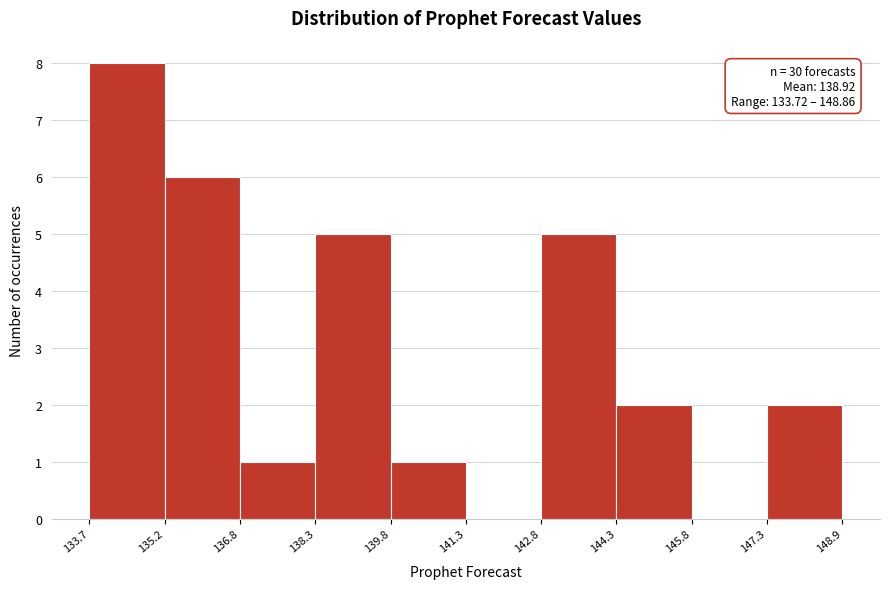

Over which range of the x-axis is the bar tallest?

133.7 to 135.2